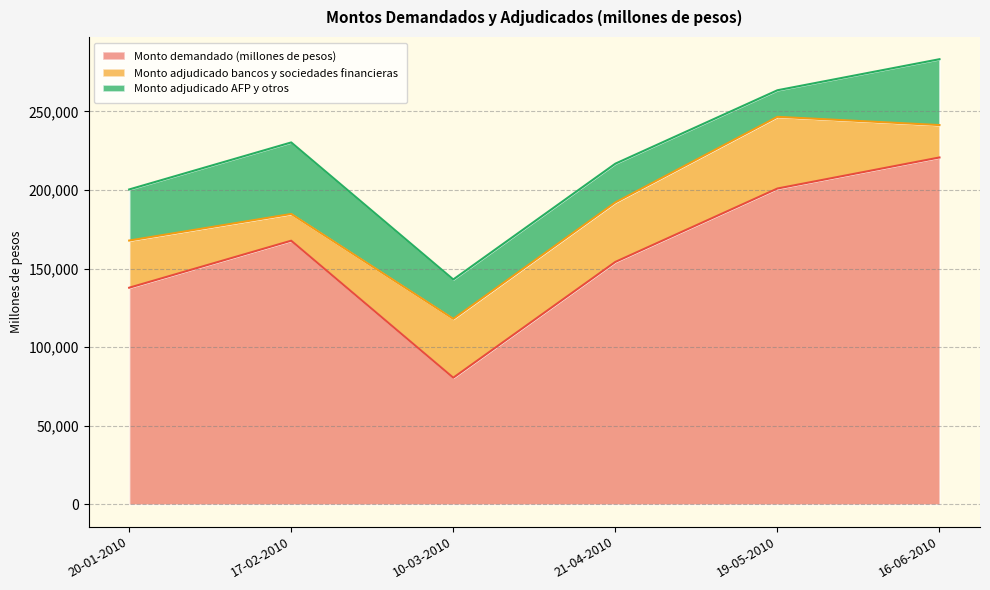

At which label is Monto adjudicado AFP y otros closest to 31200?

20-01-2010